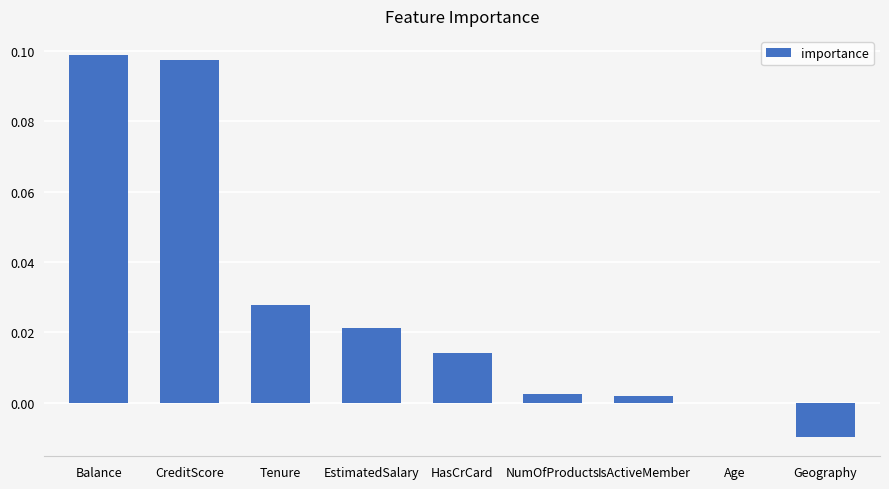

How many categories are shown in the chart?

9